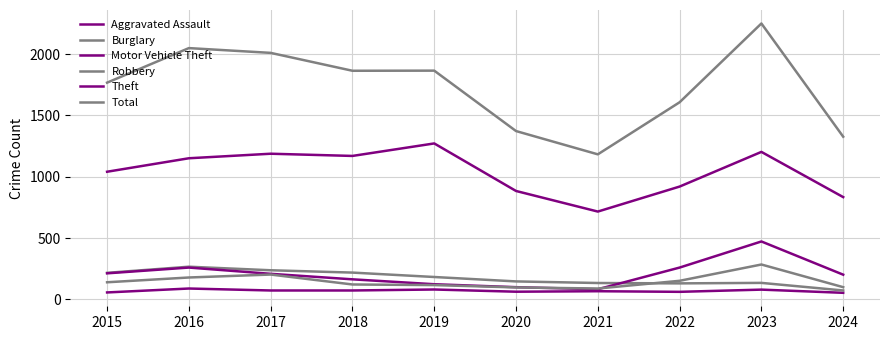

Where is the first local minimum for Burglary?

2022